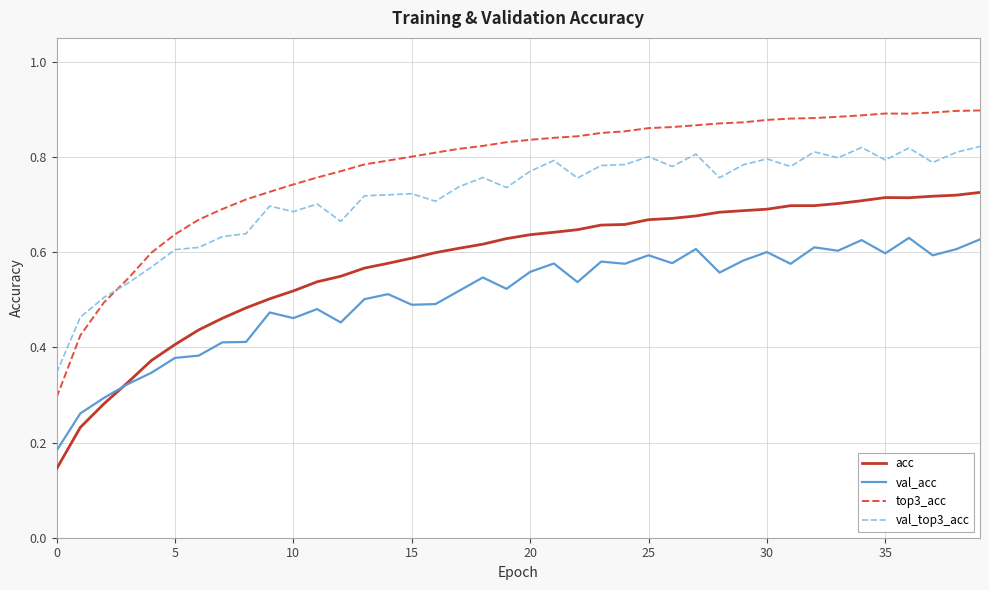

Which series has the largest range (max minus min)?

top3_acc